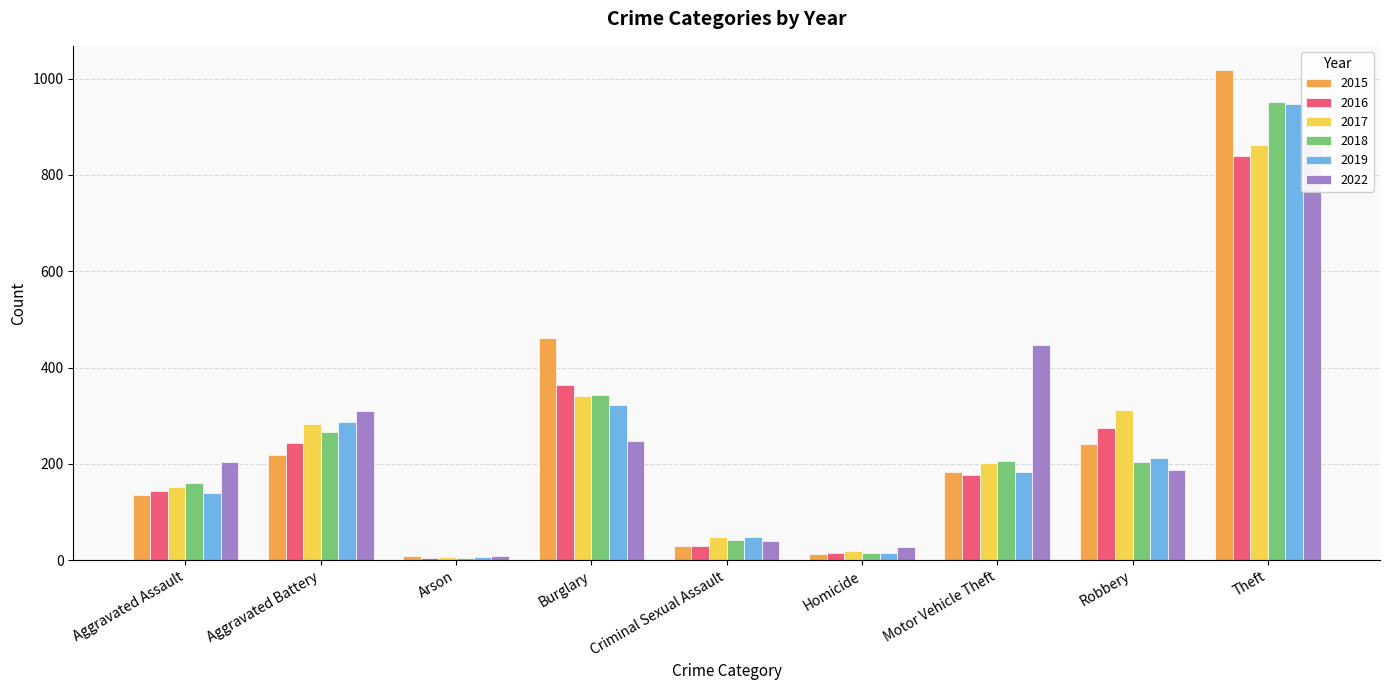

Which category has the highest value in the 2019 series?

Theft